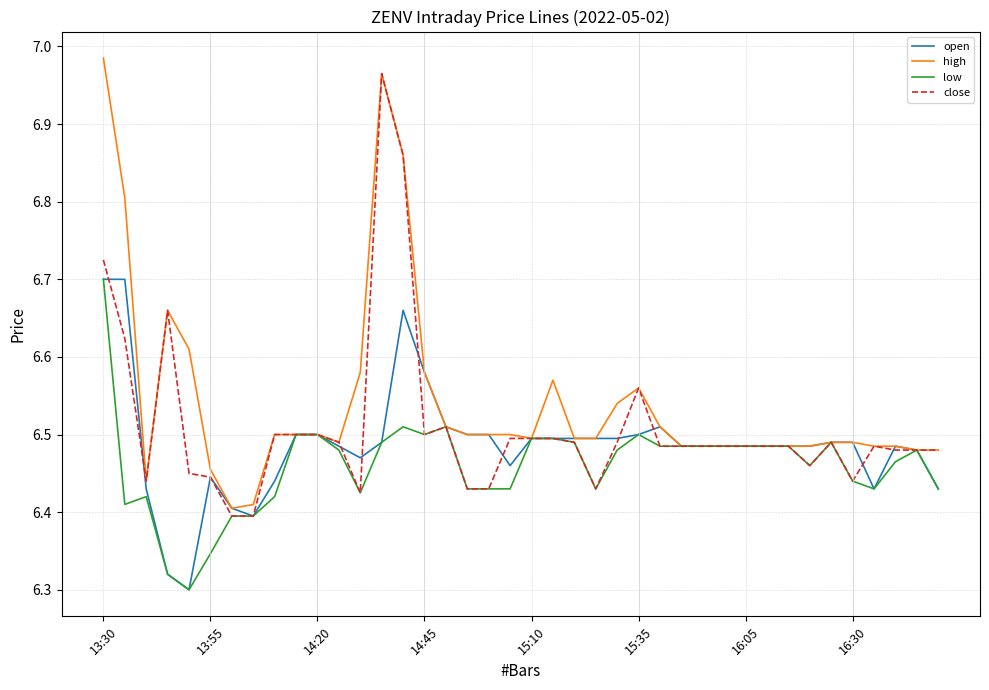

Which series has the largest total across all categories?

high